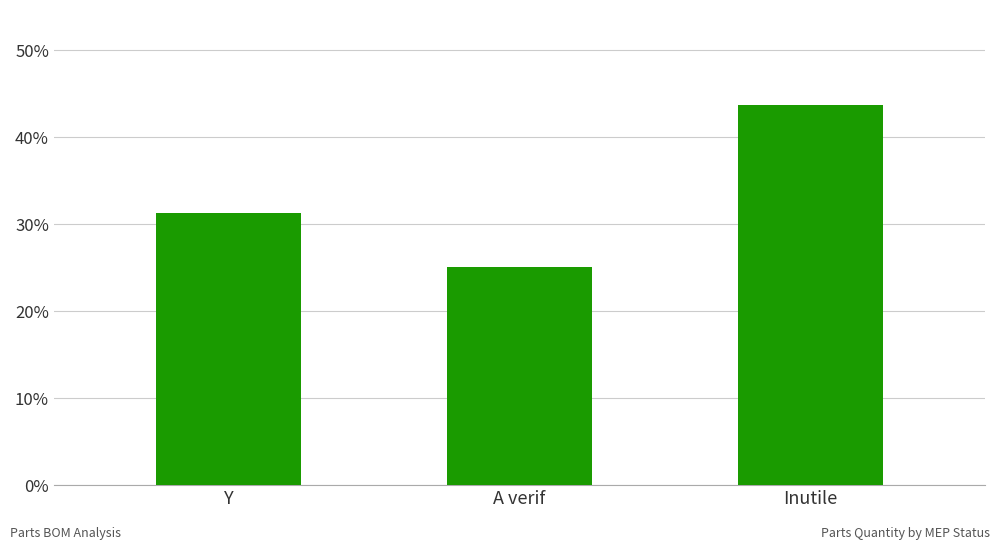

The value at Y is 31.2. True or false?

True